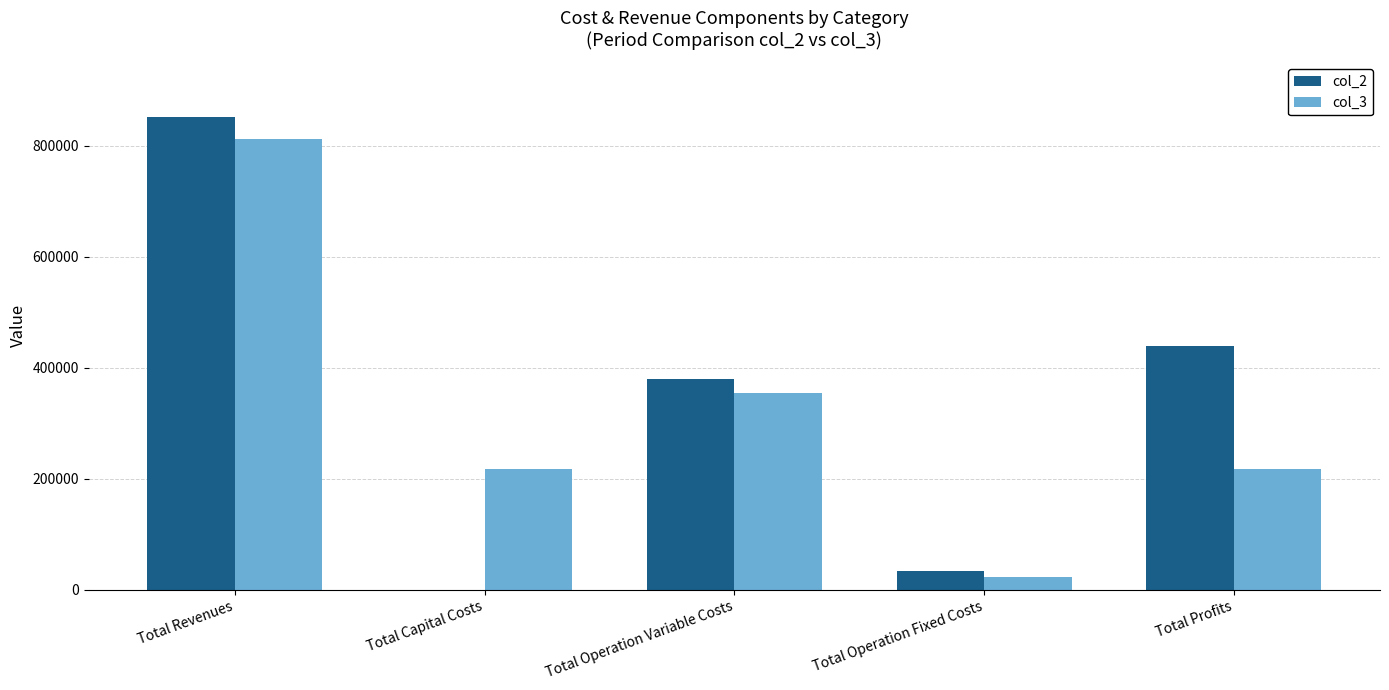

Is the value of col_3 at Total Capital Costs greater than the value of col_2 at Total Revenues?

No